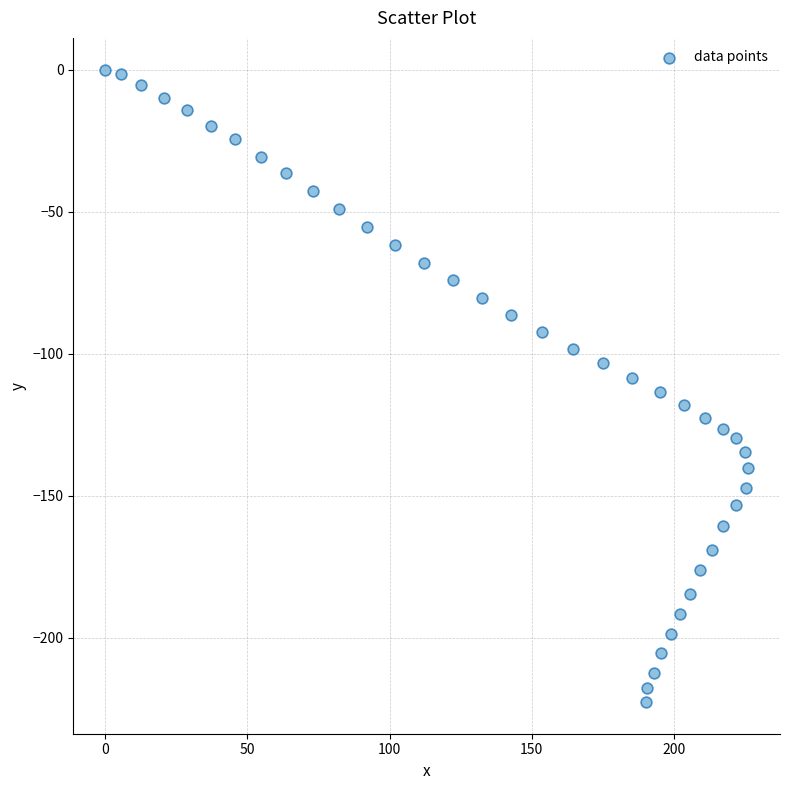

What is the range of X values (max minus min)?

226.1